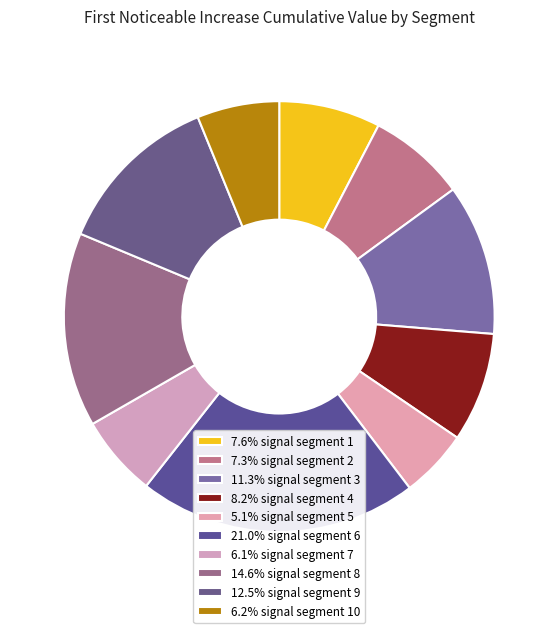

Count the number of slices in the pie.

10